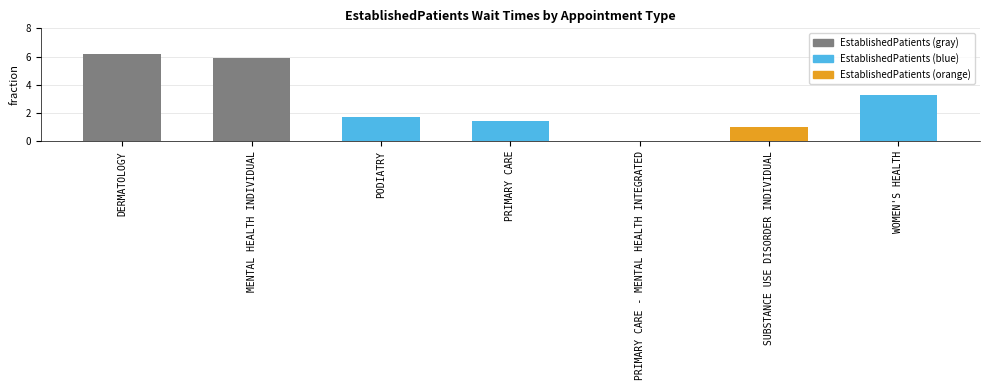

What is the change in value from PRIMARY CARE to WOMEN'S HEALTH?

+1.9